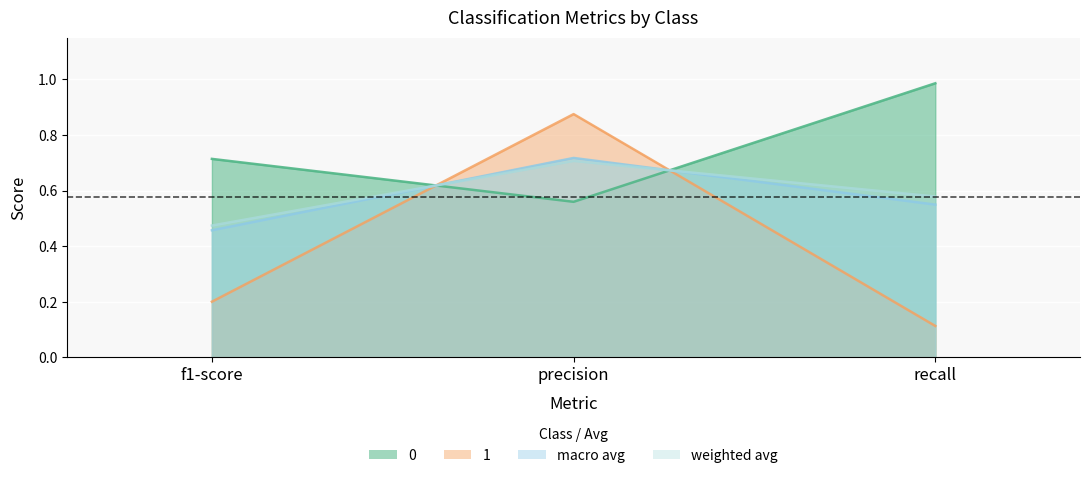

At which category does the chart reach its minimum across all series?

recall